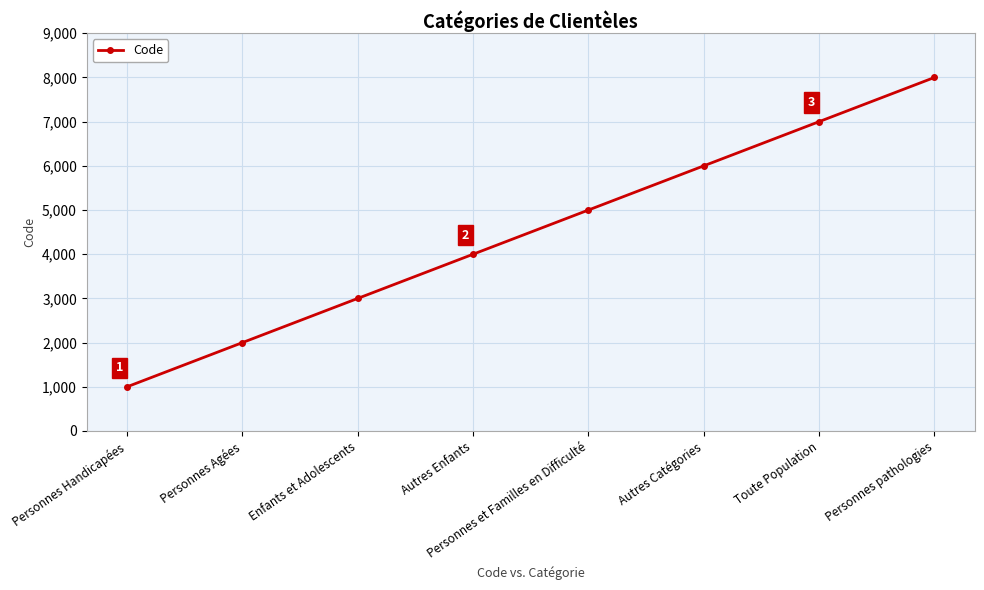

Which has a higher value, Personnes Handicapées or Personnes et Familles en Difficulté?

Personnes et Familles en Difficulté